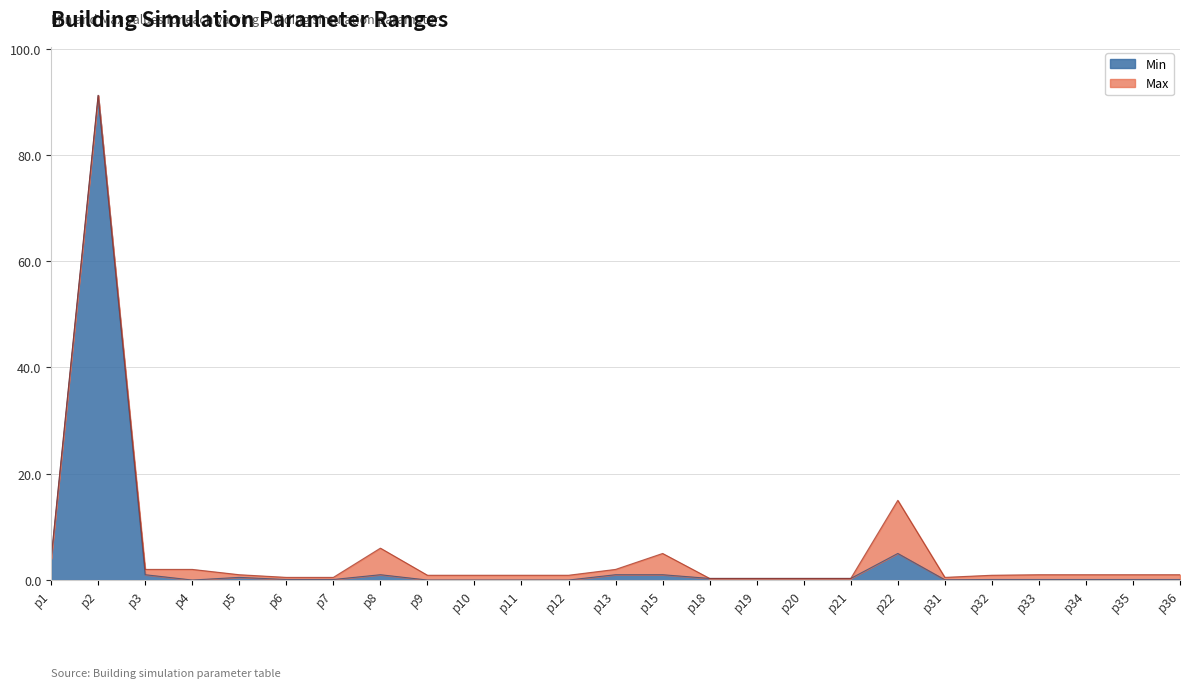

Rank the series at p19 from lowest to highest value.

Min, Max